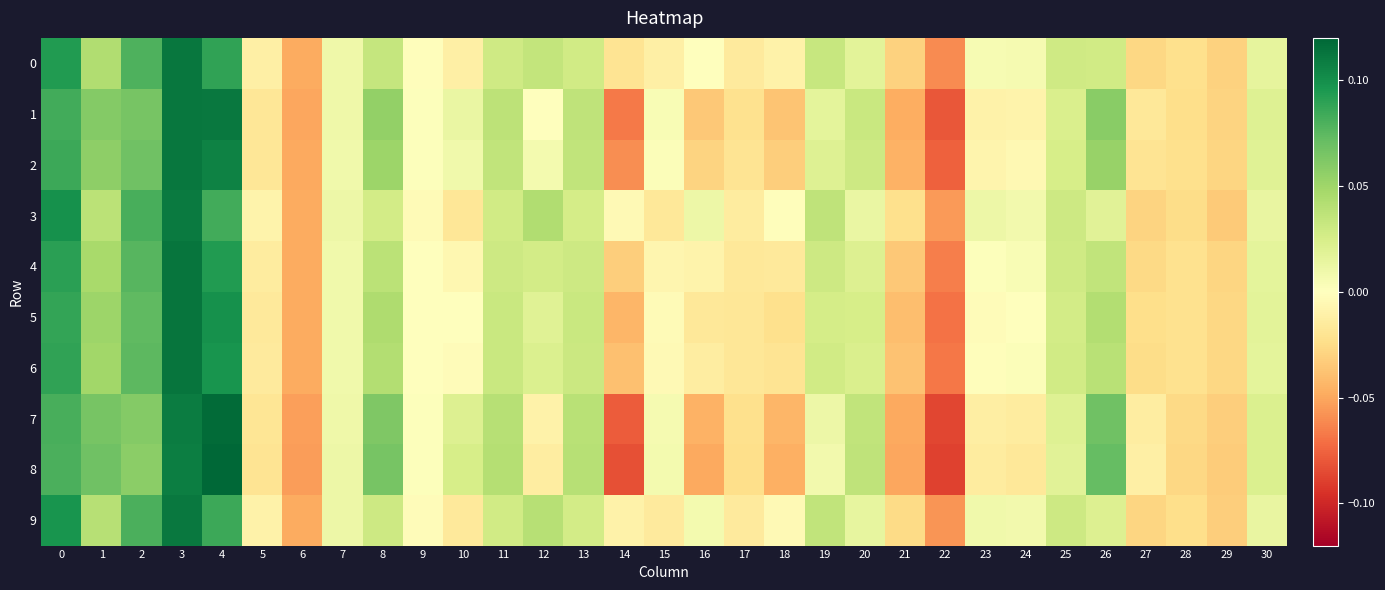

What is the total value across all series at 5?

-0.2